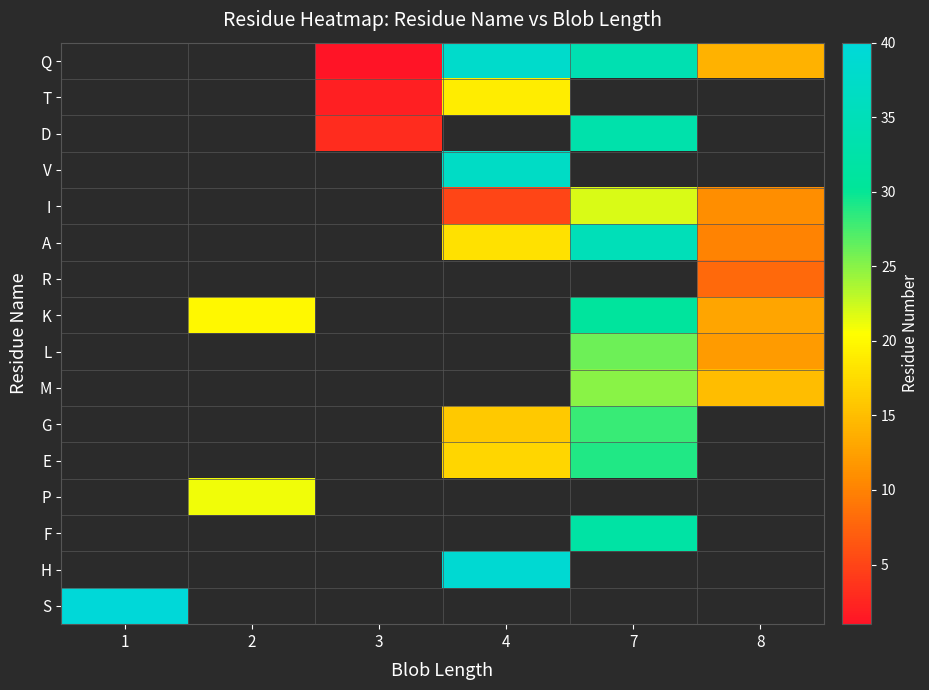

How many positive values does the P series have?

1